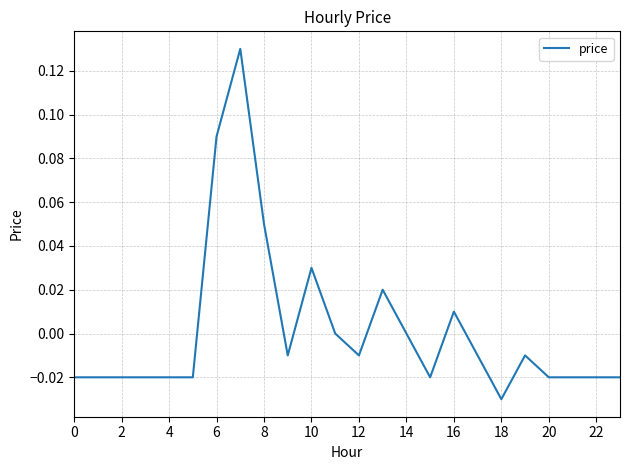

Is this an area chart (filled region under the line)?

No